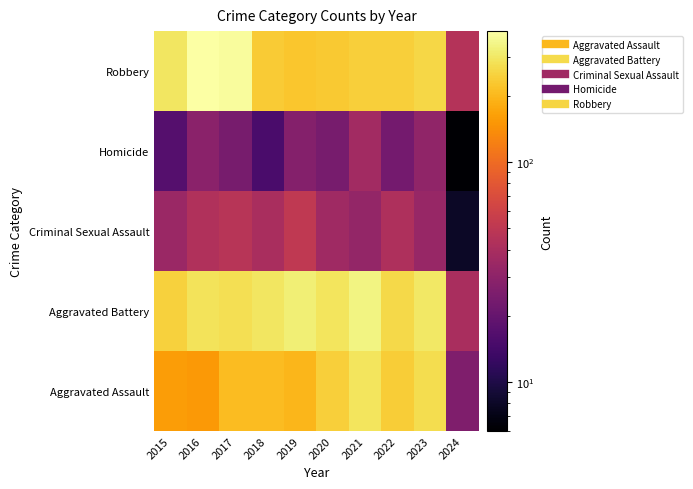

Reading right to left, list all the values displayed in this chart.

Aggravated Assault: 2024=26	2023=273	2022=239	2021=292	2020=242	2019=197	2018=206	2017=207	2016=154	2015=160
Aggravated Battery: 2024=40	2023=303	2022=263	2021=336	2020=293	2019=321	2018=296	2017=277	2016=288	2015=246
Criminal Sexual Assault: 2024=8	2023=33	2022=42	2021=32	2020=36	2019=51	2018=40	2017=47	2016=43	2015=34
Homicide: 2024=6	2023=31	2022=23	2021=37	2020=24	2019=27	2018=15	2017=24	2016=29	2015=17
Robbery: 2024=45	2023=261	2022=243	2021=244	2020=233	2019=224	2018=237	2017=381	2016=394	2015=297